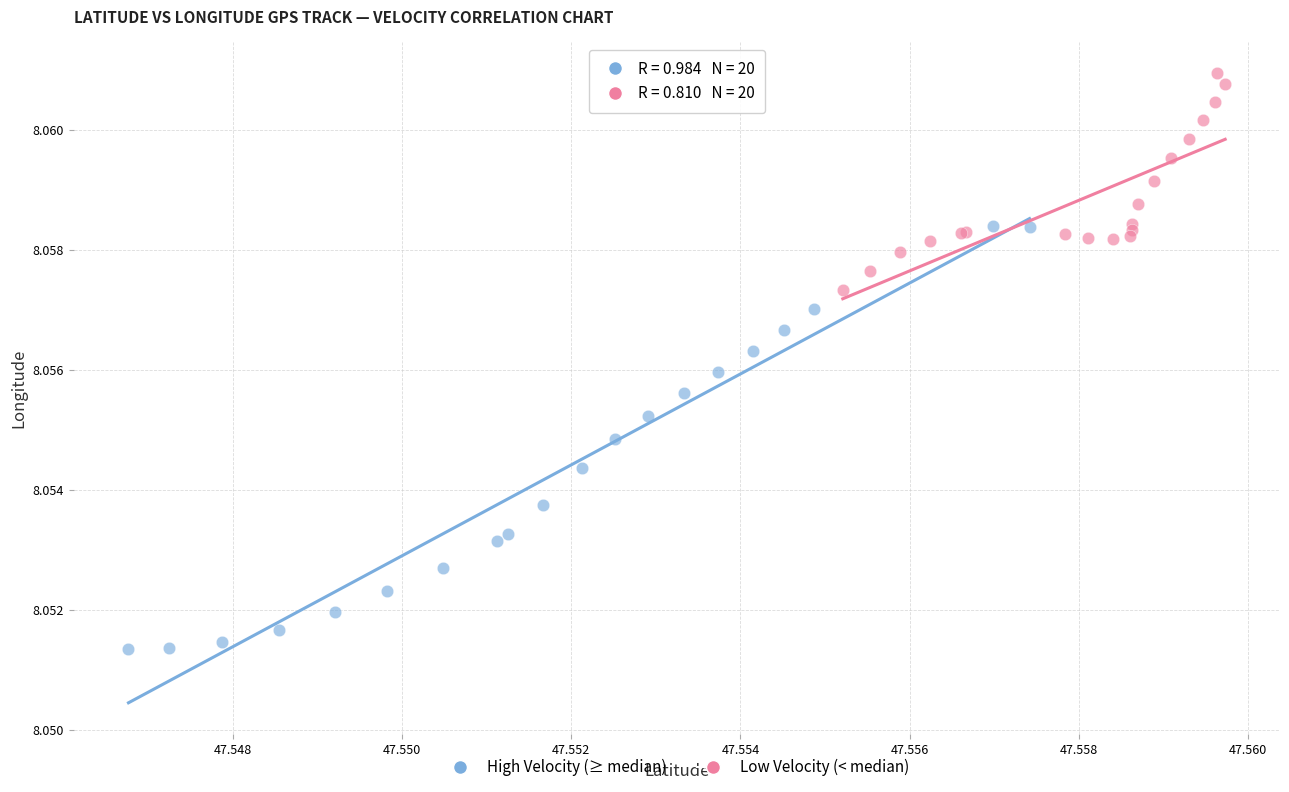

Which series reaches the maximum Y coordinate?

Low Velocity (< median)